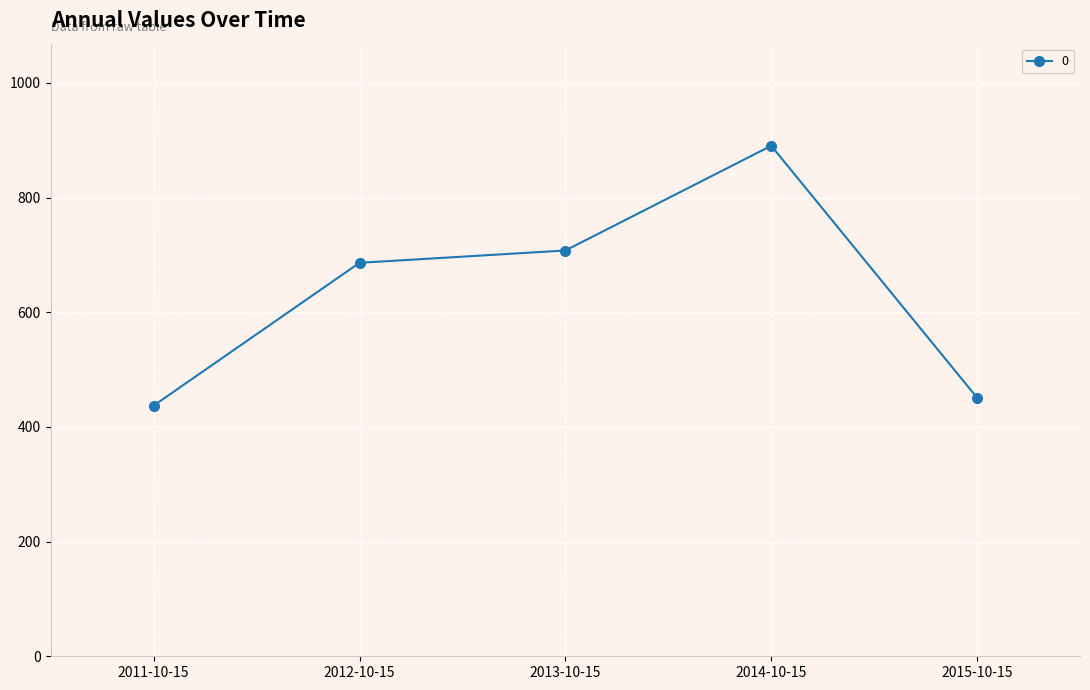

What position from the right is 2013-10-15?

3